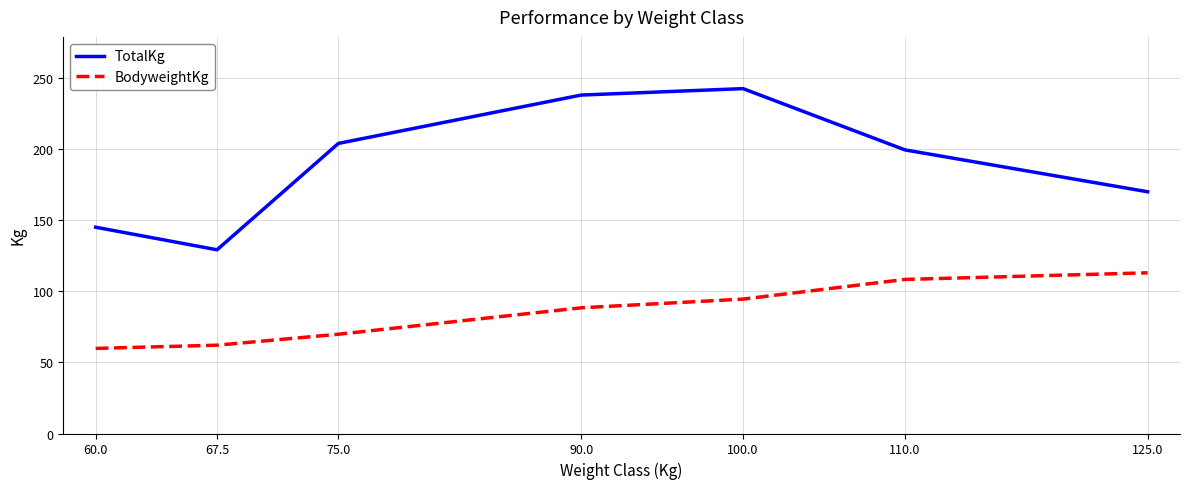

How many series are shown in this chart?

2